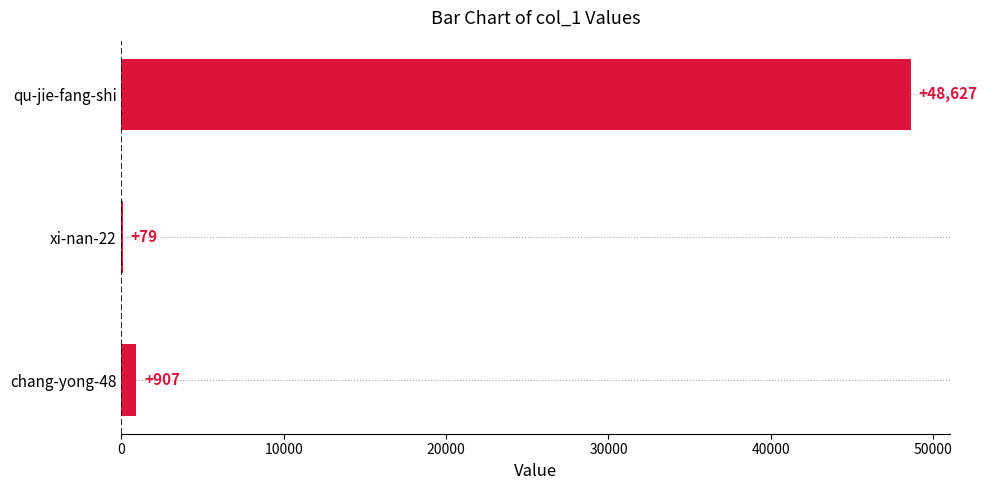

What is the change in value from qu-jie-fang-shi to chang-yong-48?

-47720